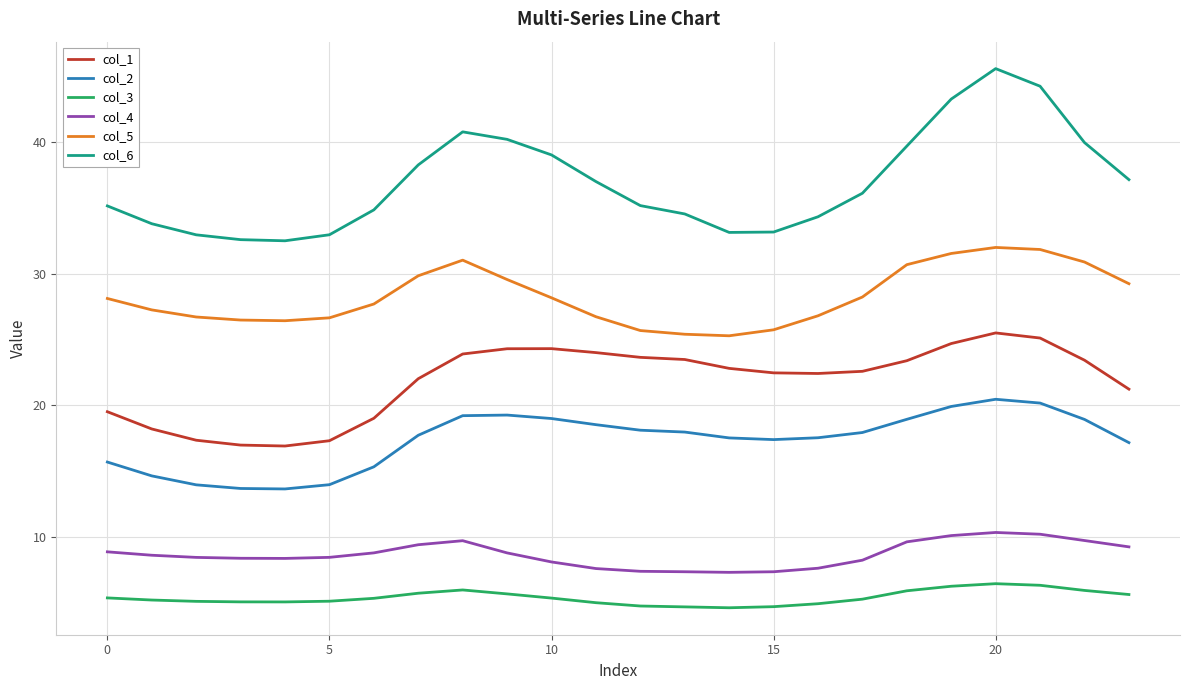

What is the sum of all col_3 values?

129.6